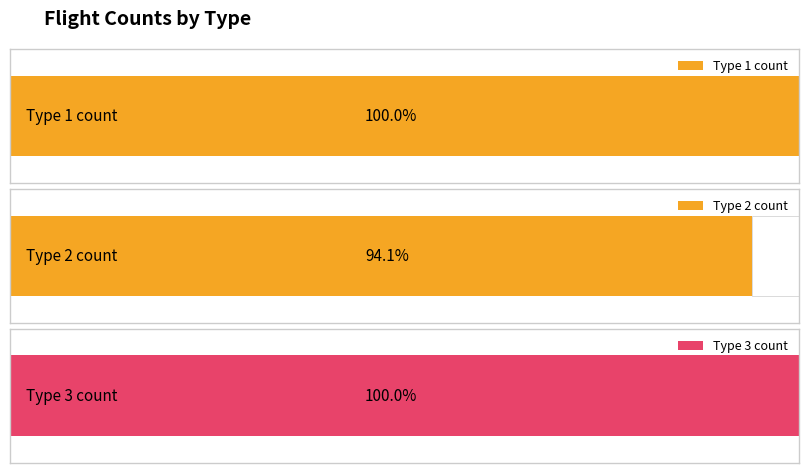

Between Type 1 and Type 2, which is larger?

Type 1